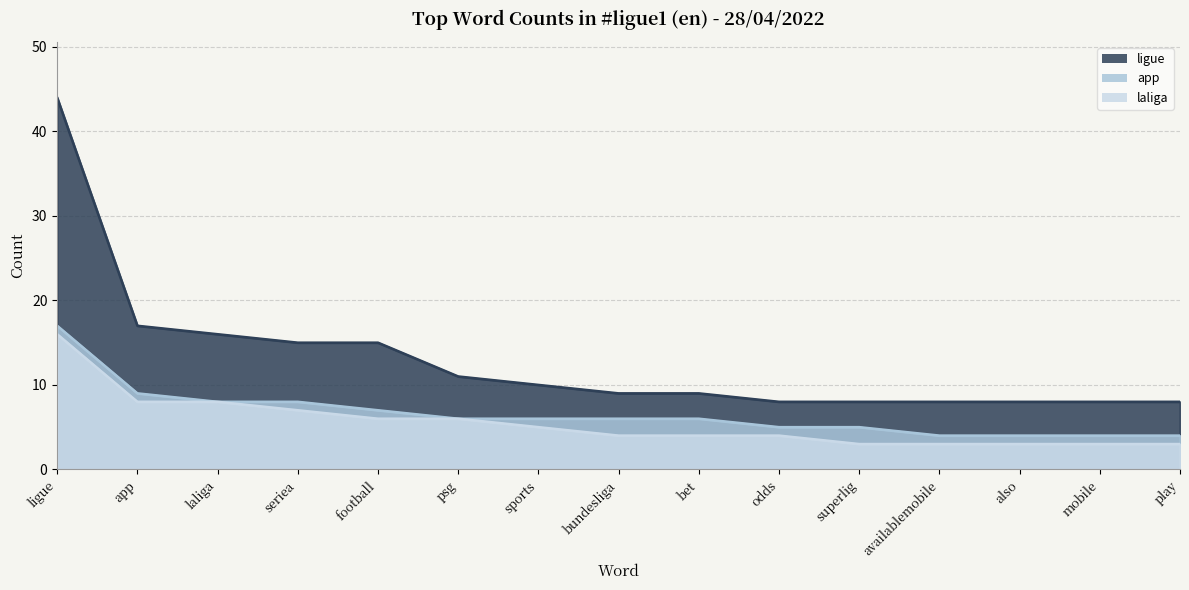

True or false: laliga and app intersect in this chart.

False